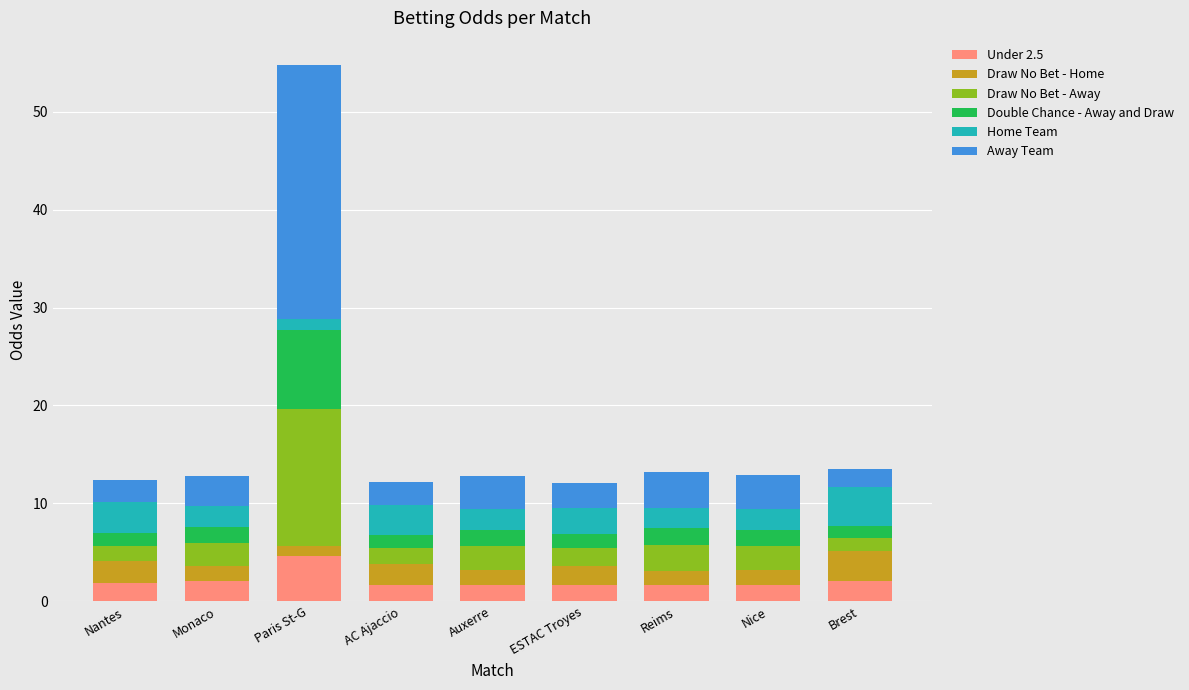

What is the lowest value of the Under 2.5 series?

1.6